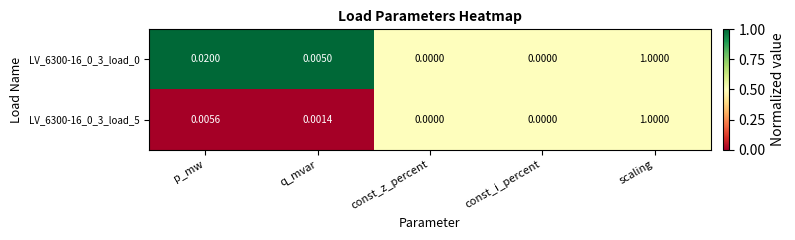

At which label does LV_6300-16_0_3_load_0 reach its peak?

scaling